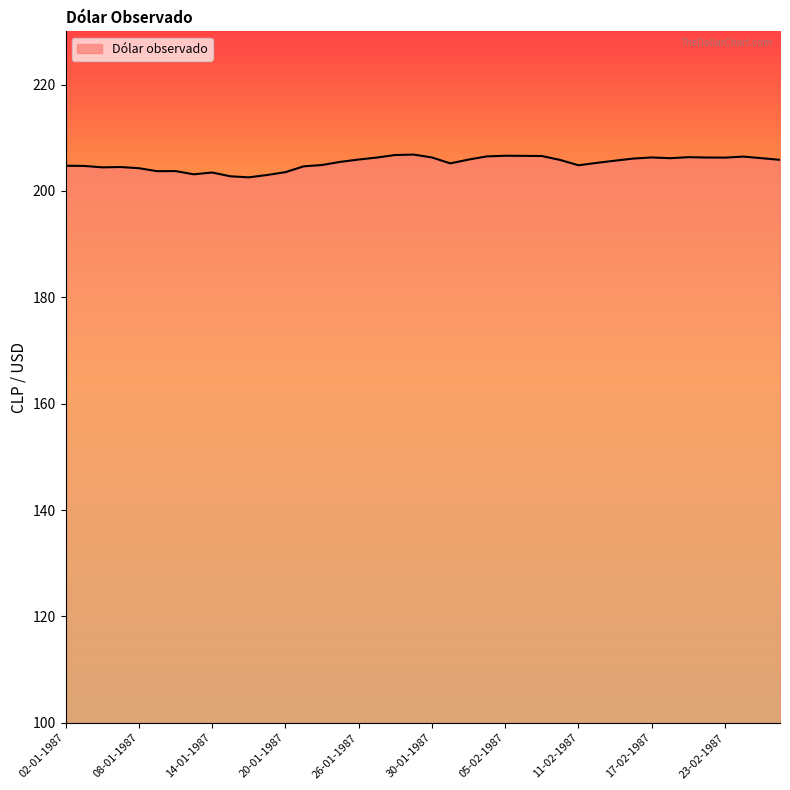

What is the difference between the maximum and minimum values?

4.3